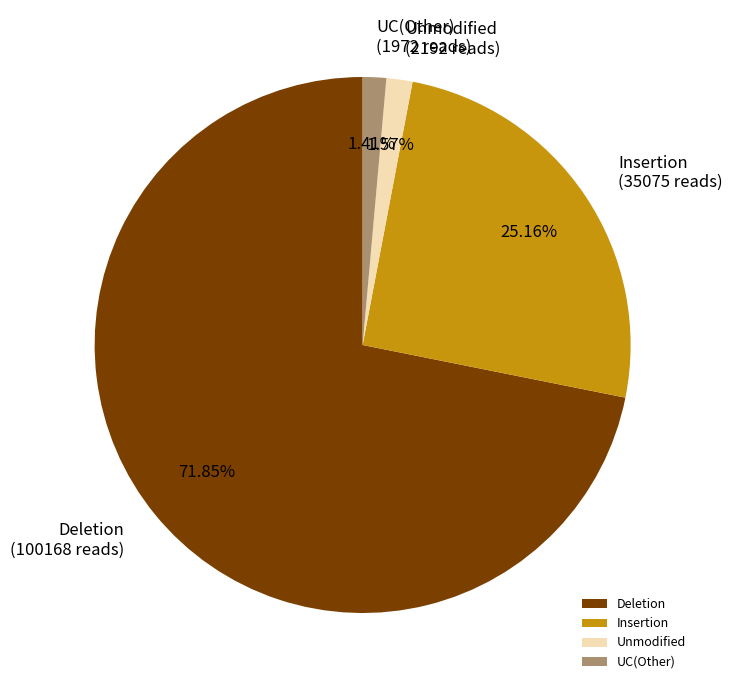

Which has a higher value, Unmodified or Deletion?

Deletion